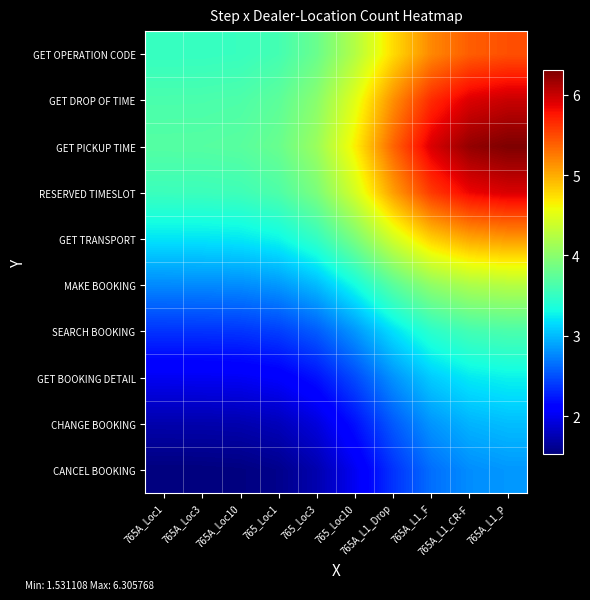

Which series has the largest total across all categories?

GET PICKUP TIME